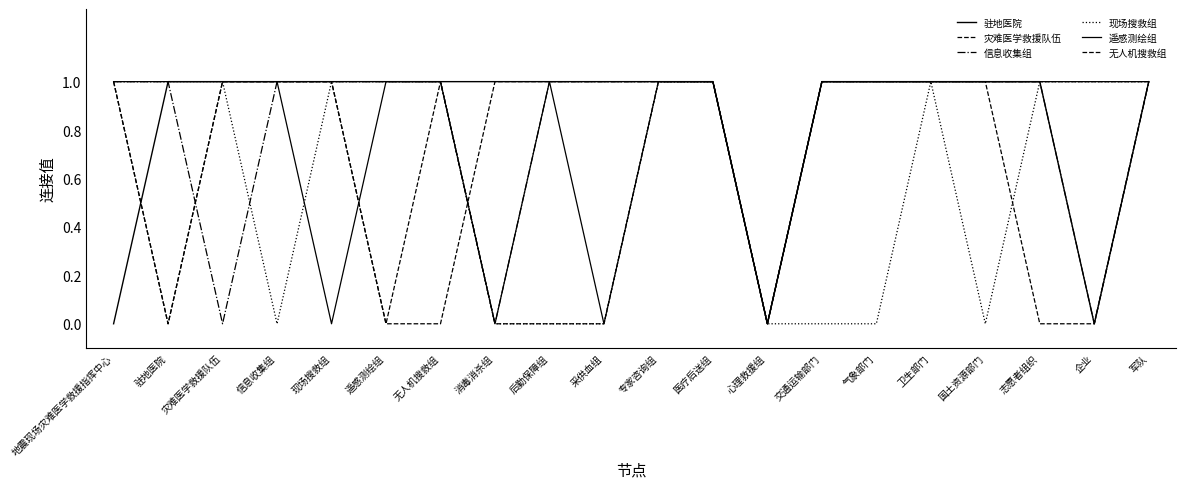

How many lines are shown in the chart?

6